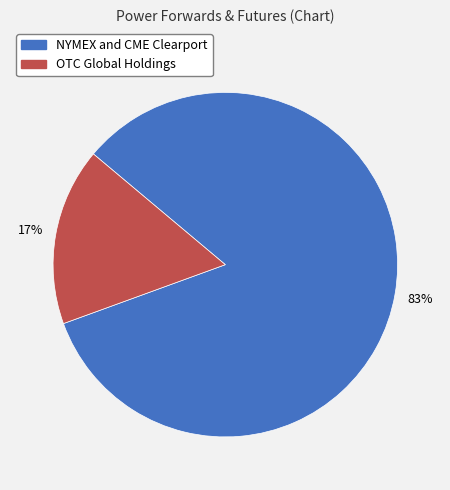

How many slices are in this pie chart?

2